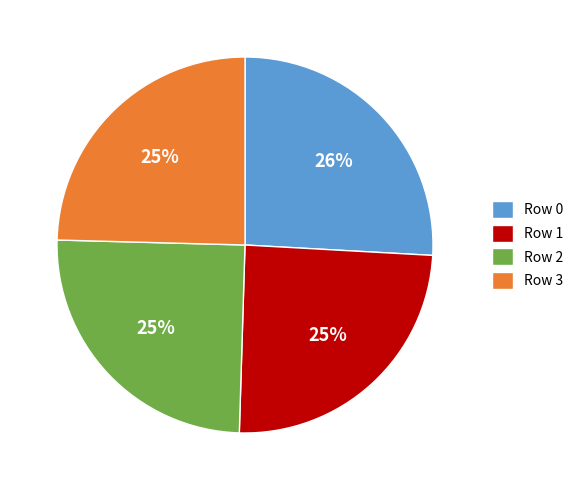

Does Row 3 account for over 50% of the chart?

No